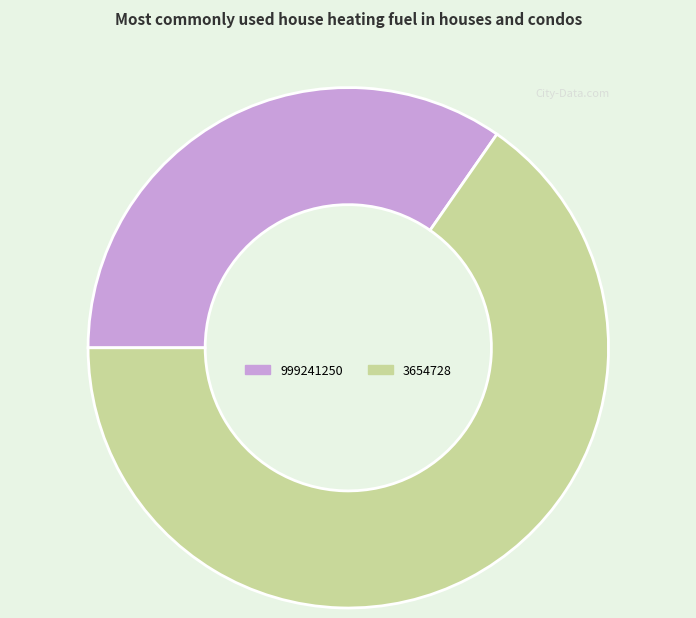

True or false: 999241250 accounts for 35% of the total.

True